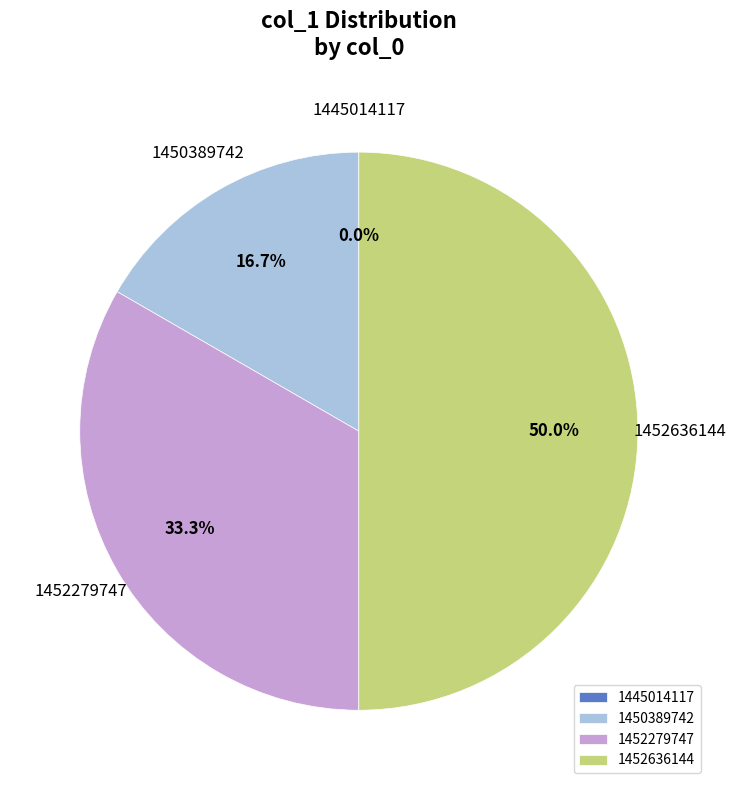

Approximately how many times larger is the value at 1452279747 compared to 1450389742?

2.0